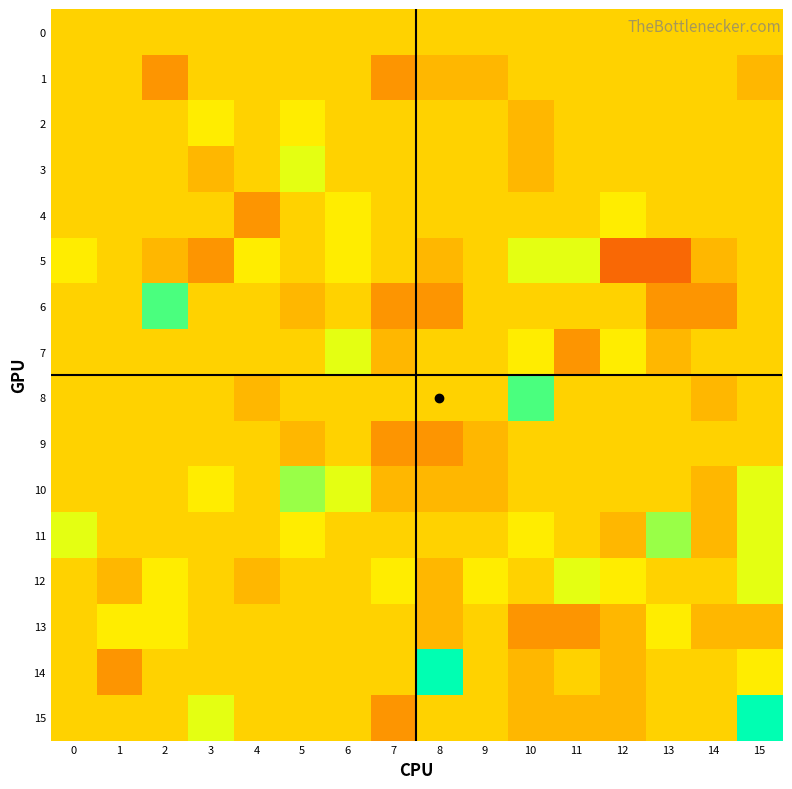

Which category has the lowest value across all series?

12